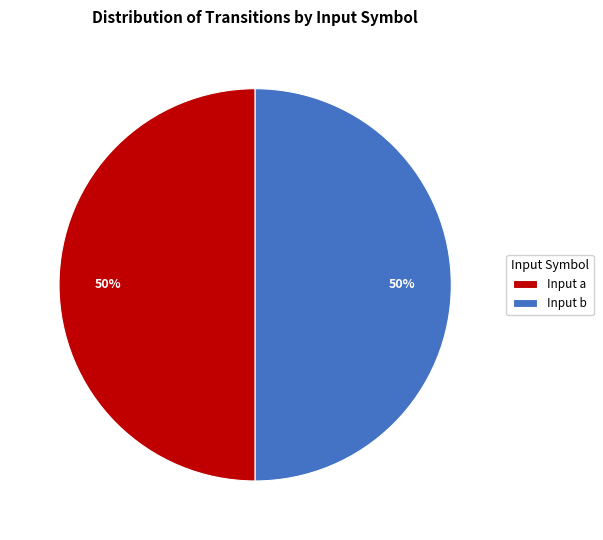

Approximately how many times larger is the value at Input b compared to Input a?

1.0